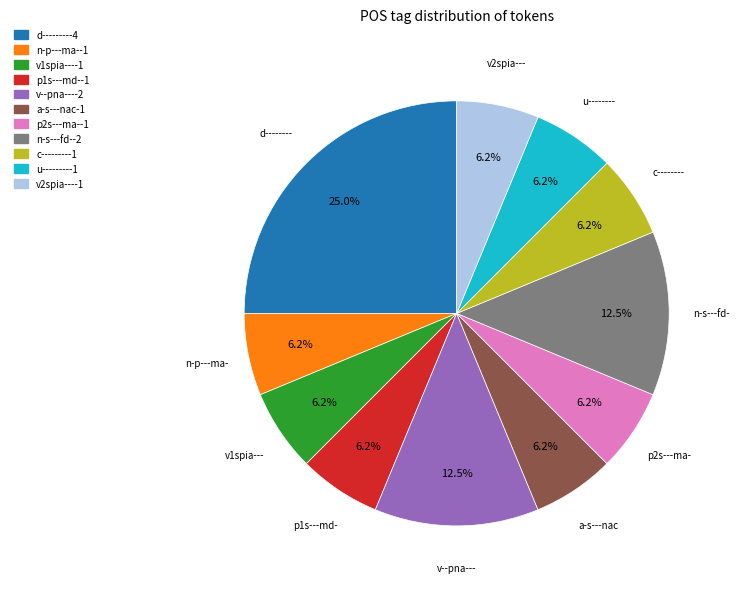

Is v1spia--- the majority of the pie?

No